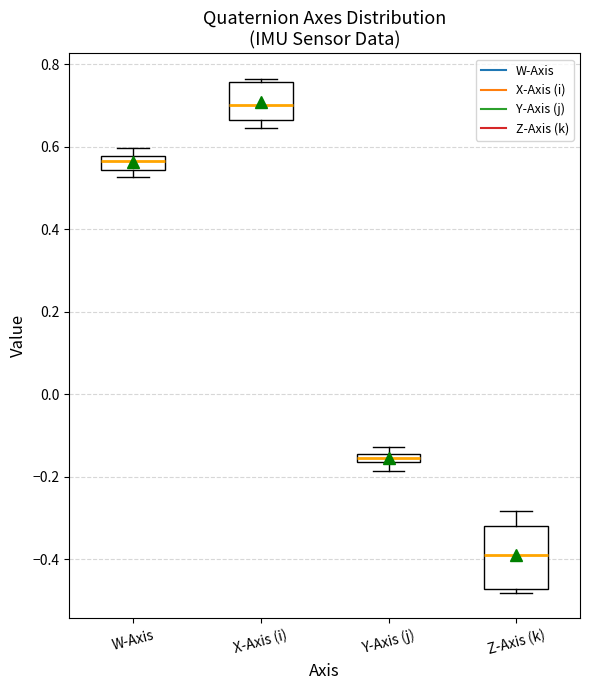

Where does the median line of the box for W-Axis sit on the y-axis? The values are not printed on the chart, so give them approximately, as read against the axis.

0.56